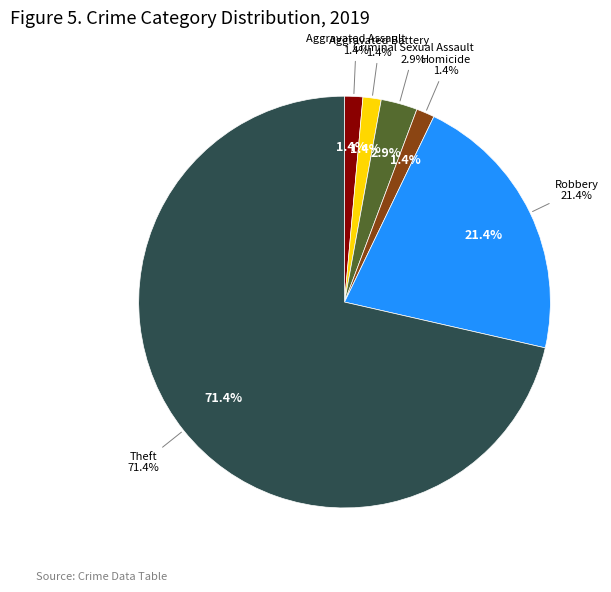

How many slices are in this pie chart?

6